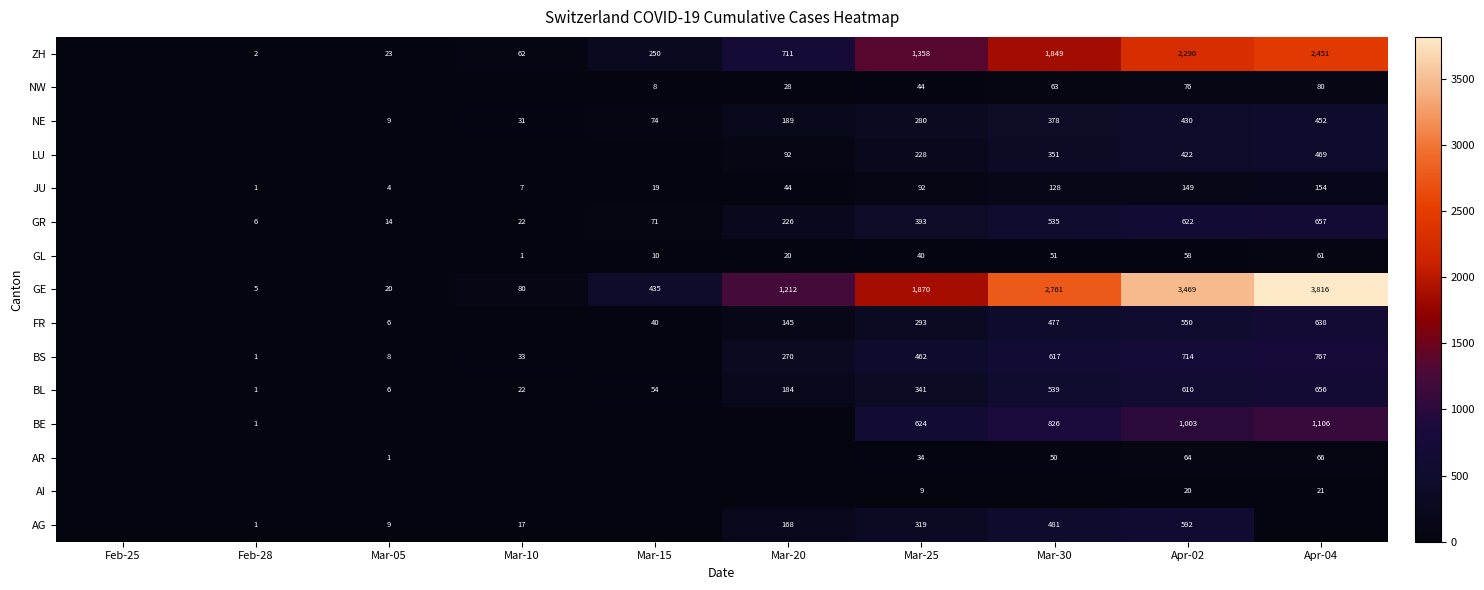

Is it true that GR equals 329 at Mar-20?

False